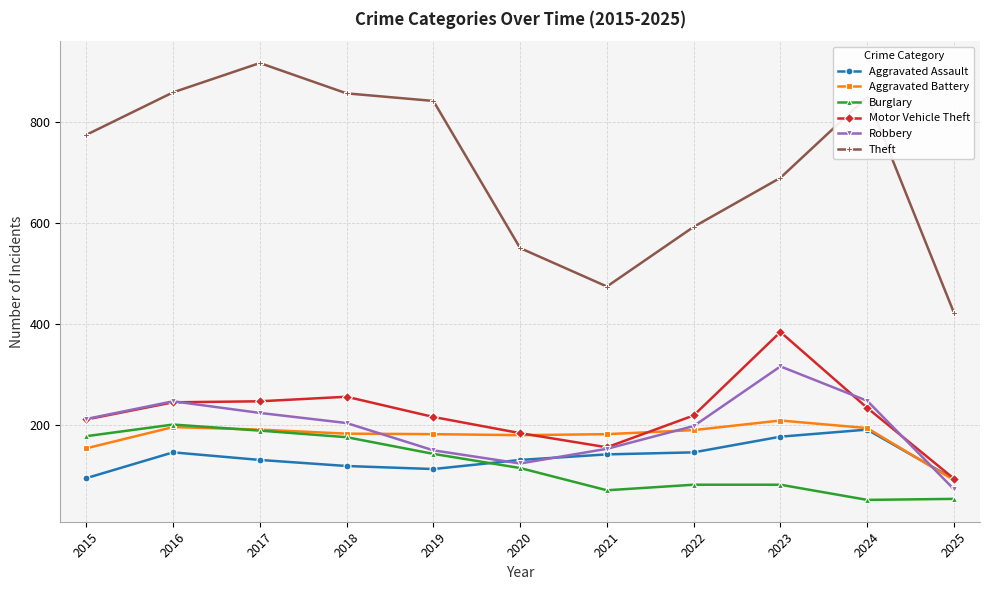

Is this an area chart (filled region under the line)?

No